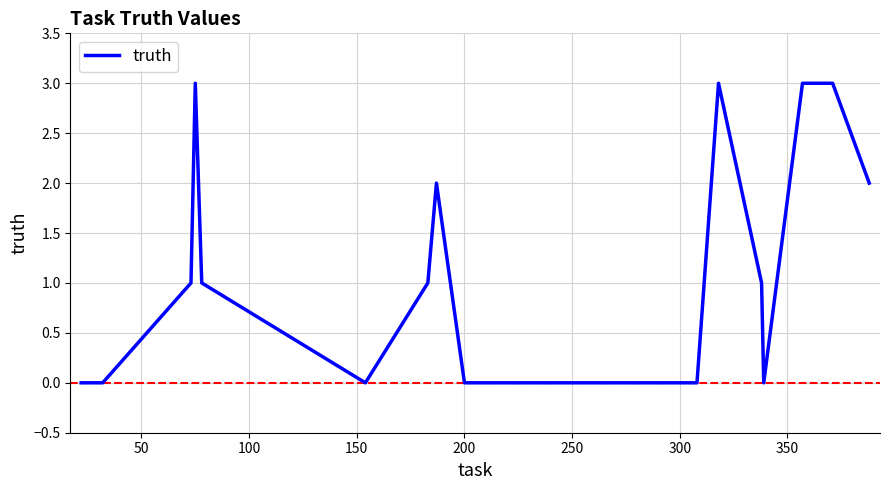

True or false: the data has more than 2 interior local peaks.

True